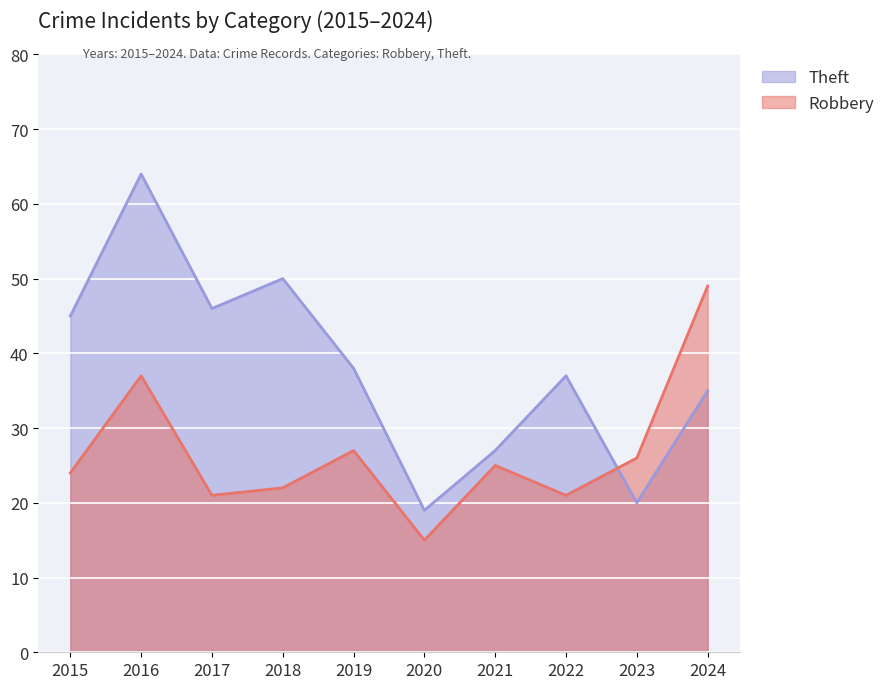

What is the approximate value of Robbery at 2016, to the nearest 5?

35